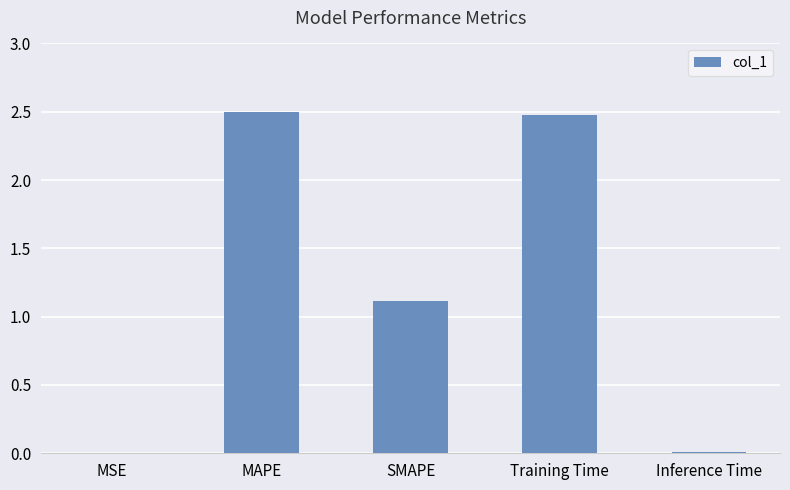

Which has a higher value, Training Time or Inference Time?

Training Time